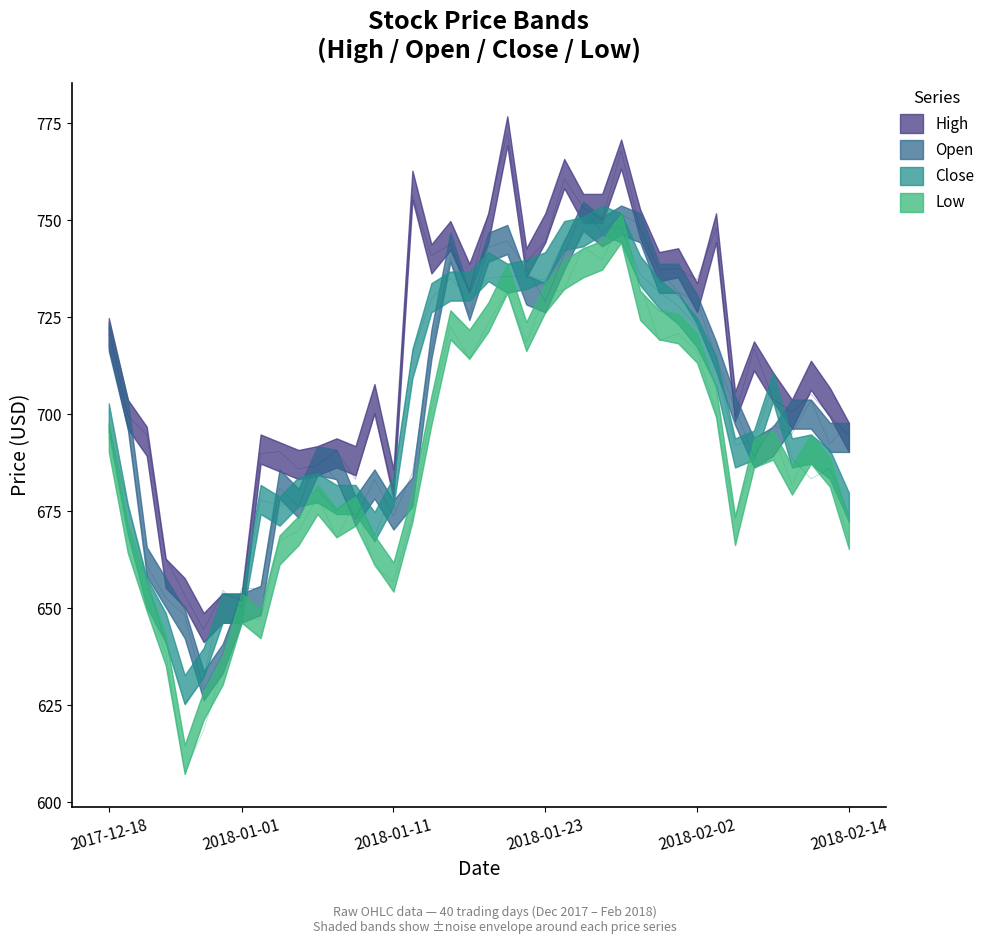

How many data points in Close are above 693?

20